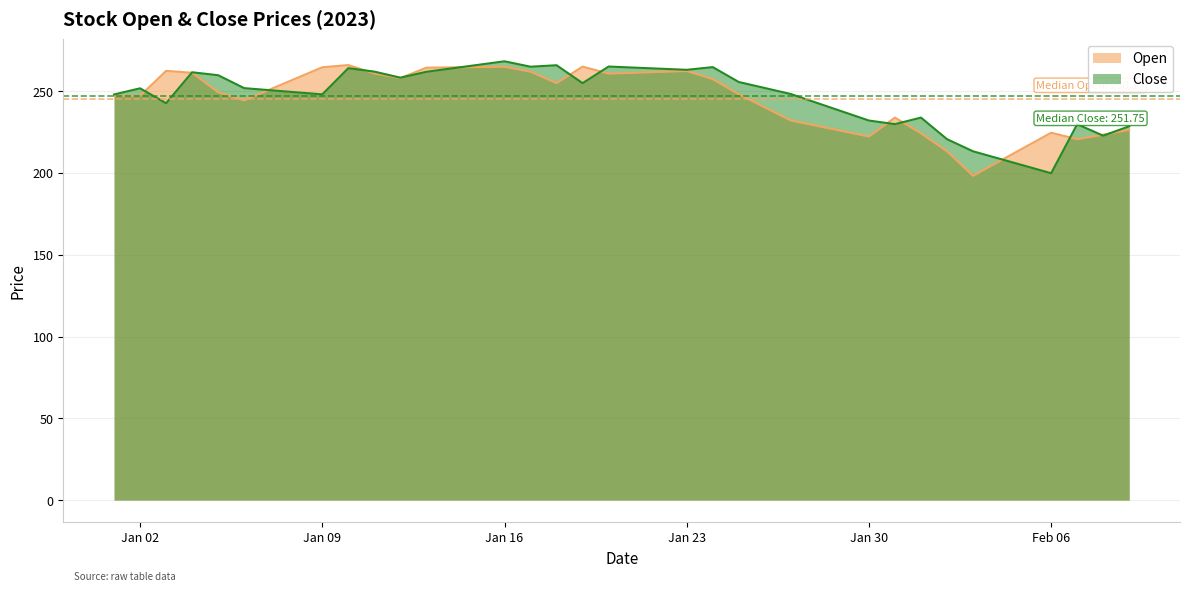

True or false: Open and Close intersect in this chart.

True